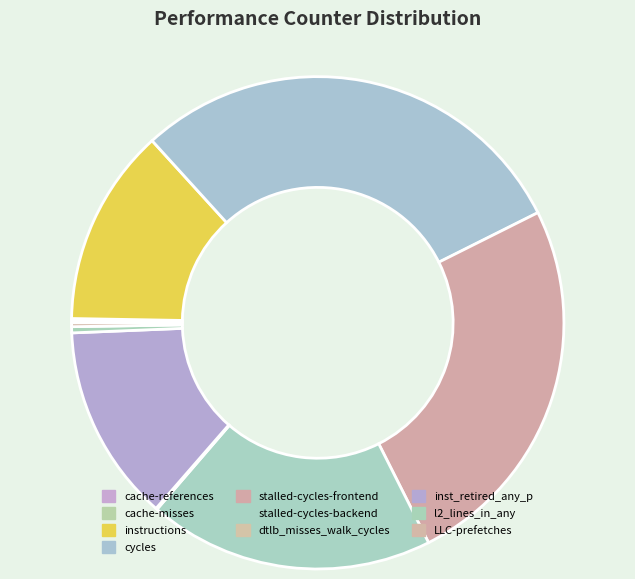

What is the smallest slice in the pie chart?

dtlb_misses_walk_cycles